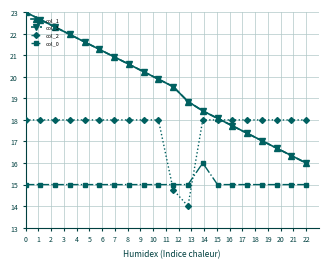

What is the value of the col_0 point at the 9th from the left?

15.0